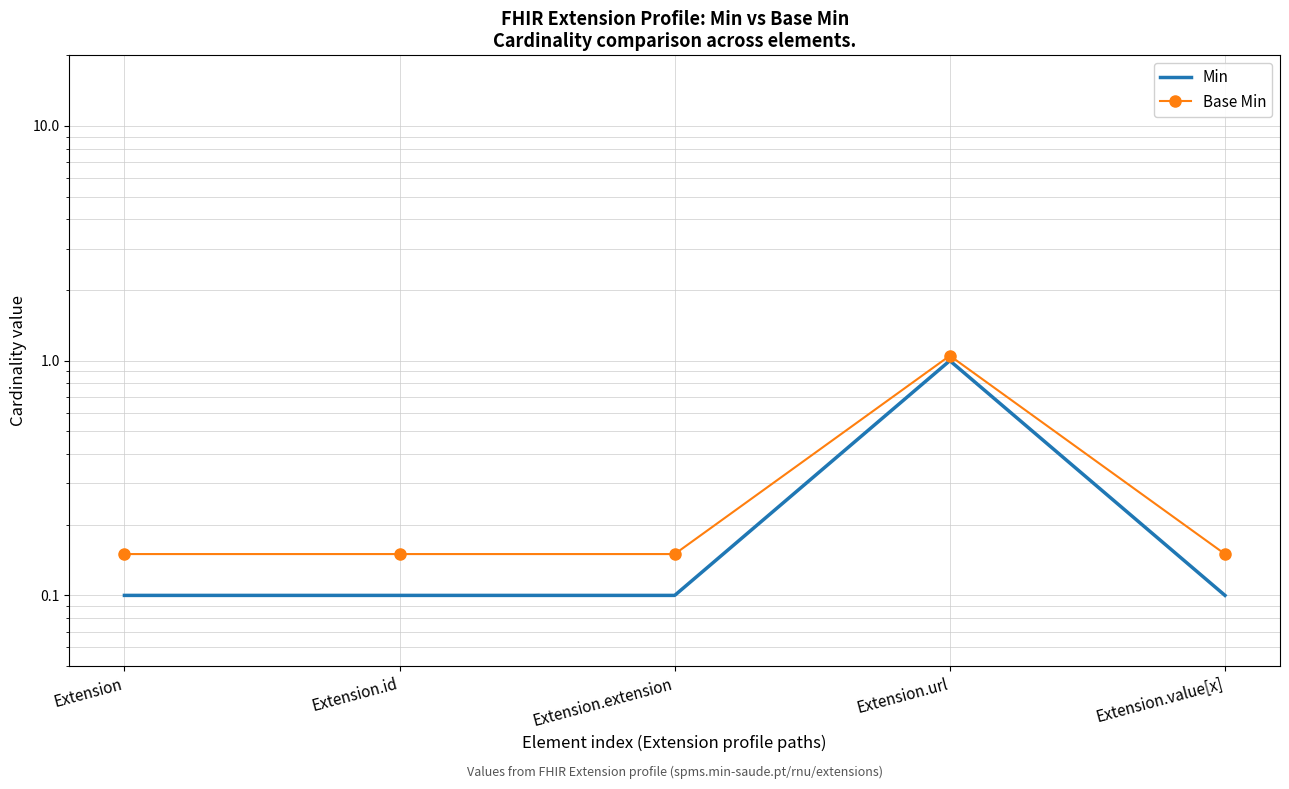

True or false: Min has more than 1 points higher than both neighbors.

False